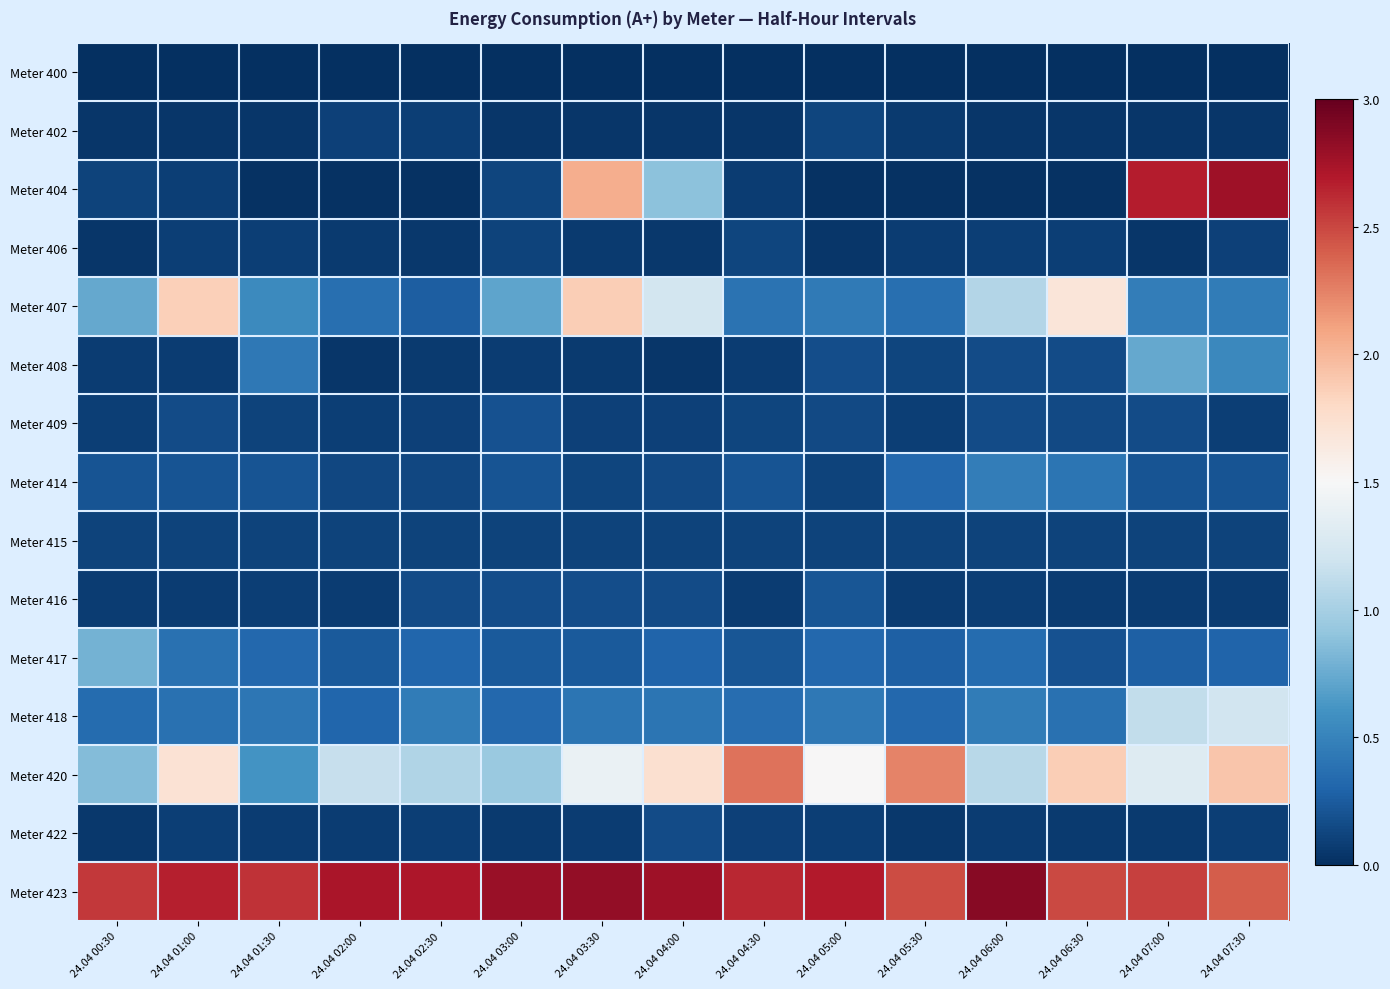

Reading left to right, list all the values displayed in this chart.

Meter 400: 24.04 00:30=0.0	24.04 01:00=0.0	24.04 01:30=0.0	24.04 02:00=0.0	24.04 02:30=0.0	24.04 03:00=0.0	24.04 03:30=0.0	24.04 04:00=0.0	24.04 04:30=0.0	24.04 05:00=0.0	24.04 05:30=0.0	24.04 06:00=0.0	24.04 06:30=0.0	24.04 07:00=0.0	24.04 07:30=0.0
Meter 402: 24.04 00:30=0.0	24.04 01:00=0.0	24.04 01:30=0.0	24.04 02:00=0.0	24.04 02:30=0.0	24.04 03:00=0.0	24.04 03:30=0.0	24.04 04:00=0.0	24.04 04:30=0.0	24.04 05:00=0.0	24.04 05:30=0.0	24.04 06:00=0.0	24.04 06:30=0.0	24.04 07:00=0.0	24.04 07:30=0.0
Meter 404: 24.04 00:30=0.0	24.04 01:00=0.0	24.04 01:30=0.0	24.04 02:00=0.0	24.04 02:30=0.0	24.04 03:00=0.0	24.04 03:30=0.7	24.04 04:00=0.3	24.04 04:30=0.0	24.04 05:00=0.0	24.04 05:30=0.0	24.04 06:00=0.0	24.04 06:30=0.0	24.04 07:00=0.9	24.04 07:30=0.9
Meter 406: 24.04 00:30=0.0	24.04 01:00=0.0	24.04 01:30=0.0	24.04 02:00=0.0	24.04 02:30=0.0	24.04 03:00=0.0	24.04 03:30=0.0	24.04 04:00=0.0	24.04 04:30=0.0	24.04 05:00=0.0	24.04 05:30=0.0	24.04 06:00=0.0	24.04 06:30=0.0	24.04 07:00=0.0	24.04 07:30=0.0
Meter 407: 24.04 00:30=0.2	24.04 01:00=0.6	24.04 01:30=0.2	24.04 02:00=0.1	24.04 02:30=0.1	24.04 03:00=0.2	24.04 03:30=0.6	24.04 04:00=0.4	24.04 04:30=0.1	24.04 05:00=0.1	24.04 05:30=0.1	24.04 06:00=0.4	24.04 06:30=0.6	24.04 07:00=0.2	24.04 07:30=0.2
Meter 408: 24.04 00:30=0.0	24.04 01:00=0.0	24.04 01:30=0.1	24.04 02:00=0.0	24.04 02:30=0.0	24.04 03:00=0.0	24.04 03:30=0.0	24.04 04:00=0.0	24.04 04:30=0.0	24.04 05:00=0.1	24.04 05:30=0.0	24.04 06:00=0.1	24.04 06:30=0.1	24.04 07:00=0.2	24.04 07:30=0.2
Meter 409: 24.04 00:30=0.0	24.04 01:00=0.1	24.04 01:30=0.0	24.04 02:00=0.0	24.04 02:30=0.0	24.04 03:00=0.1	24.04 03:30=0.0	24.04 04:00=0.0	24.04 04:30=0.0	24.04 05:00=0.0	24.04 05:30=0.0	24.04 06:00=0.1	24.04 06:30=0.0	24.04 07:00=0.1	24.04 07:30=0.0
Meter 414: 24.04 00:30=0.1	24.04 01:00=0.1	24.04 01:30=0.1	24.04 02:00=0.0	24.04 02:30=0.0	24.04 03:00=0.1	24.04 03:30=0.0	24.04 04:00=0.0	24.04 04:30=0.1	24.04 05:00=0.0	24.04 05:30=0.1	24.04 06:00=0.2	24.04 06:30=0.1	24.04 07:00=0.1	24.04 07:30=0.1
Meter 415: 24.04 00:30=0.0	24.04 01:00=0.0	24.04 01:30=0.0	24.04 02:00=0.0	24.04 02:30=0.0	24.04 03:00=0.0	24.04 03:30=0.0	24.04 04:00=0.0	24.04 04:30=0.0	24.04 05:00=0.0	24.04 05:30=0.0	24.04 06:00=0.0	24.04 06:30=0.0	24.04 07:00=0.0	24.04 07:30=0.0
Meter 416: 24.04 00:30=0.0	24.04 01:00=0.0	24.04 01:30=0.0	24.04 02:00=0.0	24.04 02:30=0.1	24.04 03:00=0.1	24.04 03:30=0.1	24.04 04:00=0.1	24.04 04:30=0.0	24.04 05:00=0.1	24.04 05:30=0.0	24.04 06:00=0.0	24.04 06:30=0.0	24.04 07:00=0.0	24.04 07:30=0.0
Meter 417: 24.04 00:30=0.3	24.04 01:00=0.1	24.04 01:30=0.1	24.04 02:00=0.1	24.04 02:30=0.1	24.04 03:00=0.1	24.04 03:30=0.1	24.04 04:00=0.1	24.04 04:30=0.1	24.04 05:00=0.1	24.04 05:30=0.1	24.04 06:00=0.1	24.04 06:30=0.1	24.04 07:00=0.1	24.04 07:30=0.1
Meter 418: 24.04 00:30=0.1	24.04 01:00=0.1	24.04 01:30=0.1	24.04 02:00=0.1	24.04 02:30=0.2	24.04 03:00=0.1	24.04 03:30=0.1	24.04 04:00=0.1	24.04 04:30=0.1	24.04 05:00=0.1	24.04 05:30=0.1	24.04 06:00=0.1	24.04 06:30=0.1	24.04 07:00=0.4	24.04 07:30=0.4
Meter 420: 24.04 00:30=0.3	24.04 01:00=0.6	24.04 01:30=0.2	24.04 02:00=0.4	24.04 02:30=0.3	24.04 03:00=0.3	24.04 03:30=0.5	24.04 04:00=0.6	24.04 04:30=0.8	24.04 05:00=0.5	24.04 05:30=0.7	24.04 06:00=0.4	24.04 06:30=0.6	24.04 07:00=0.4	24.04 07:30=0.6
Meter 422: 24.04 00:30=0.0	24.04 01:00=0.0	24.04 01:30=0.0	24.04 02:00=0.0	24.04 02:30=0.0	24.04 03:00=0.0	24.04 03:30=0.0	24.04 04:00=0.1	24.04 04:30=0.0	24.04 05:00=0.0	24.04 05:30=0.0	24.04 06:00=0.0	24.04 06:30=0.0	24.04 07:00=0.0	24.04 07:30=0.0
Meter 423: 24.04 00:30=0.9	24.04 01:00=0.9	24.04 01:30=0.9	24.04 02:00=0.9	24.04 02:30=0.9	24.04 03:00=0.9	24.04 03:30=0.9	24.04 04:00=0.9	24.04 04:30=0.9	24.04 05:00=0.9	24.04 05:30=0.8	24.04 06:00=1.0	24.04 06:30=0.8	24.04 07:00=0.8	24.04 07:30=0.8